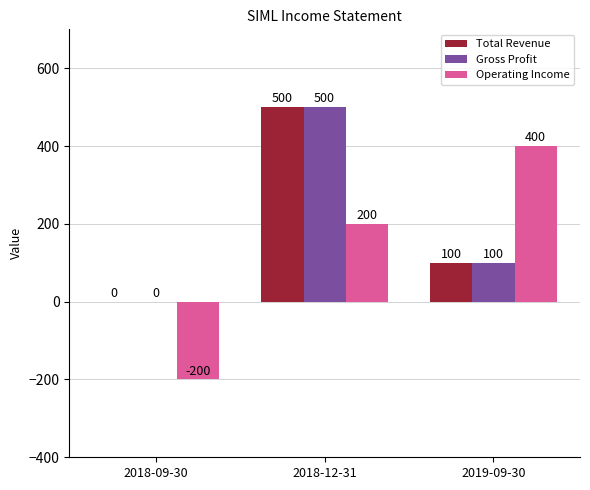

Does the chart contain stacked bars?

No